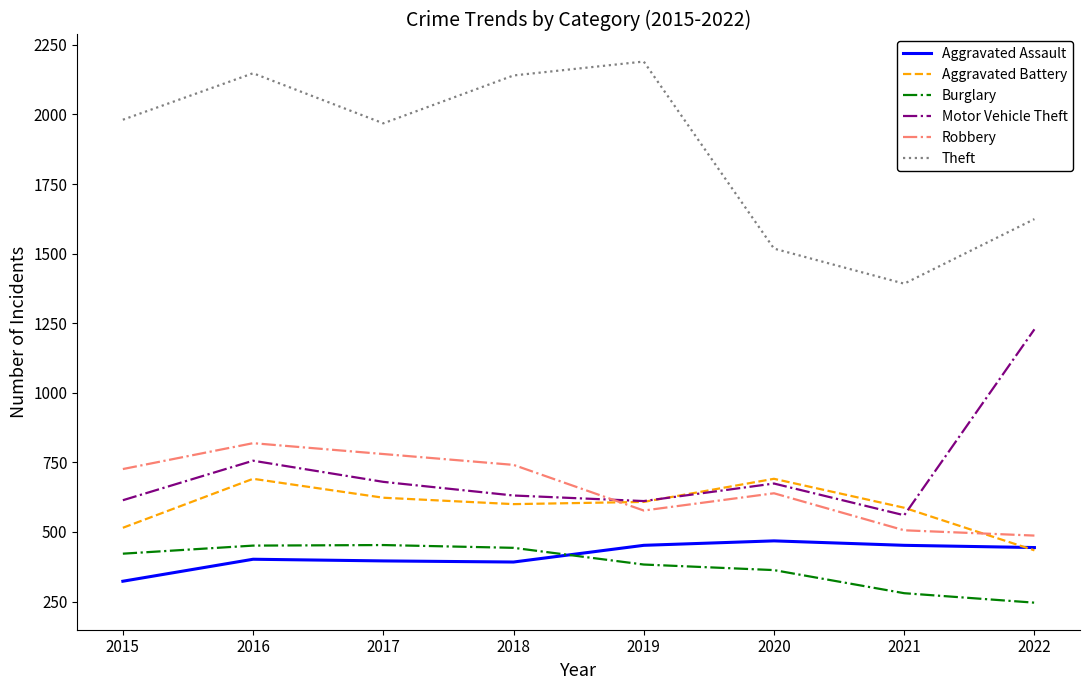

Is the value of Theft at 2015 greater than the value of Robbery at 2019?

Yes